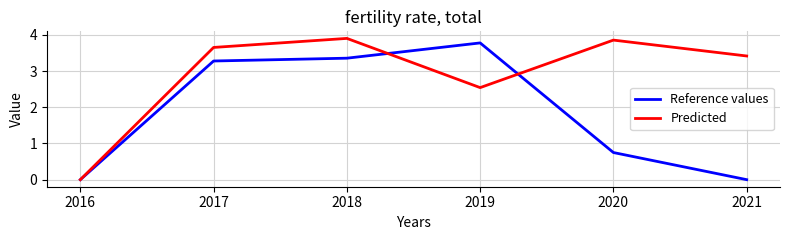

The Predicted series shows 6.4 at 2018. True or false?

False